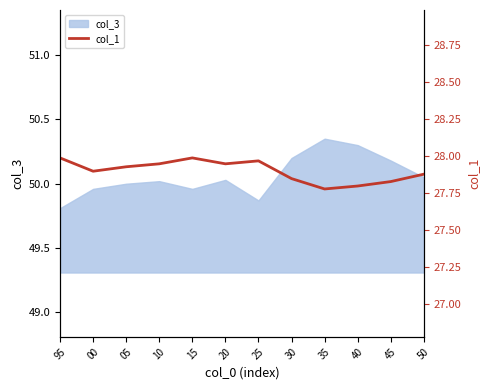

What is the smallest value displayed?

27.8